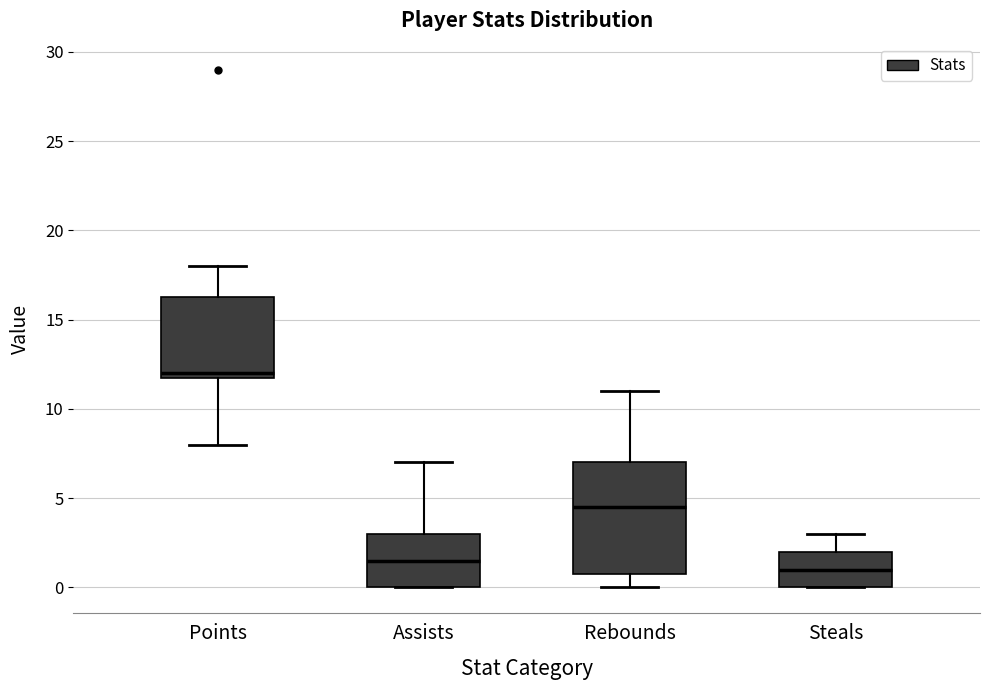

Which box is the tallest, from its lower edge to its upper edge?

Rebounds